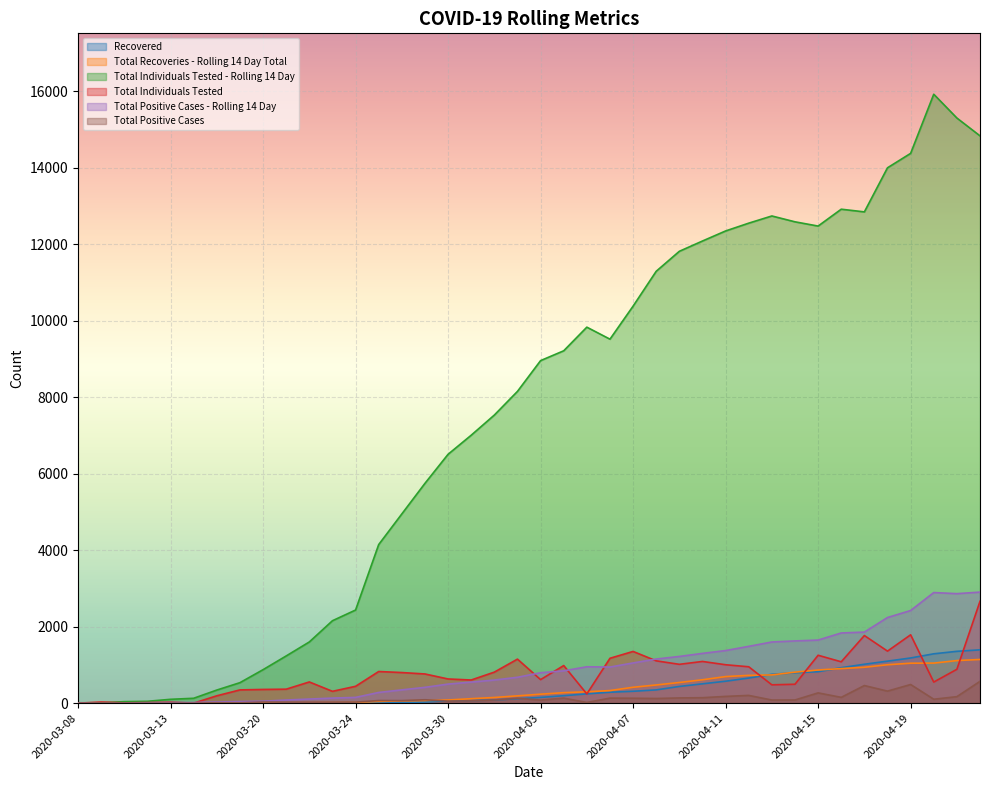

What is the sum of all Recovered values?

14781